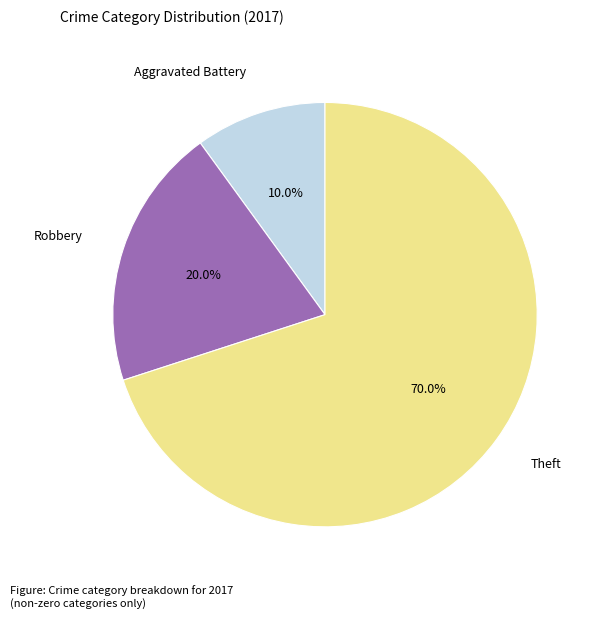

How many segments does this pie chart have?

3